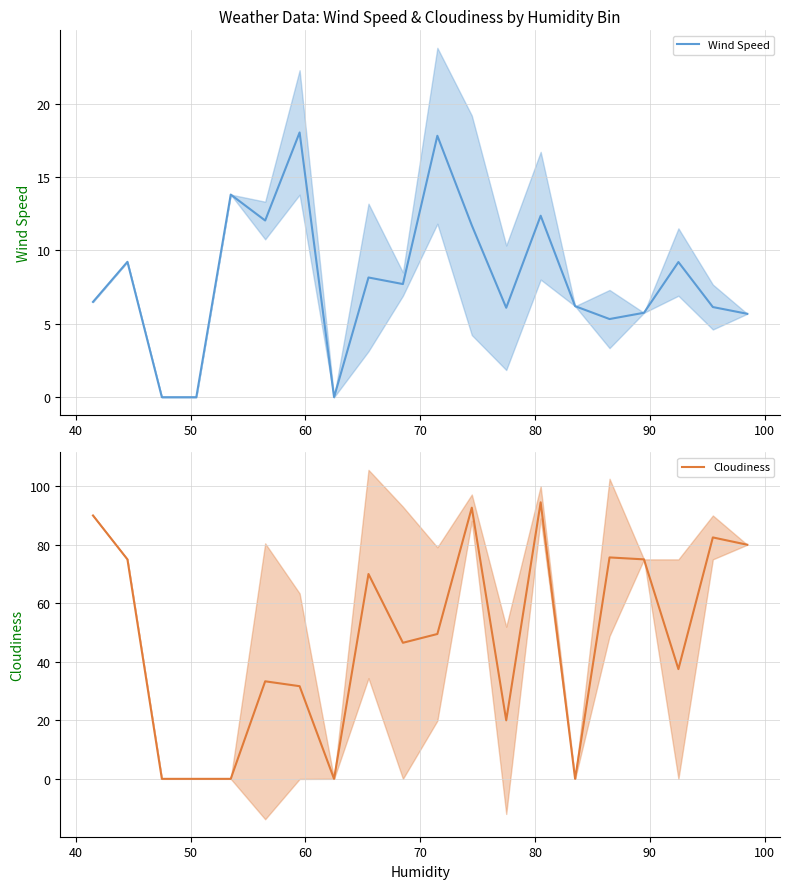

What is the average value of the Cloudiness series?

47.7